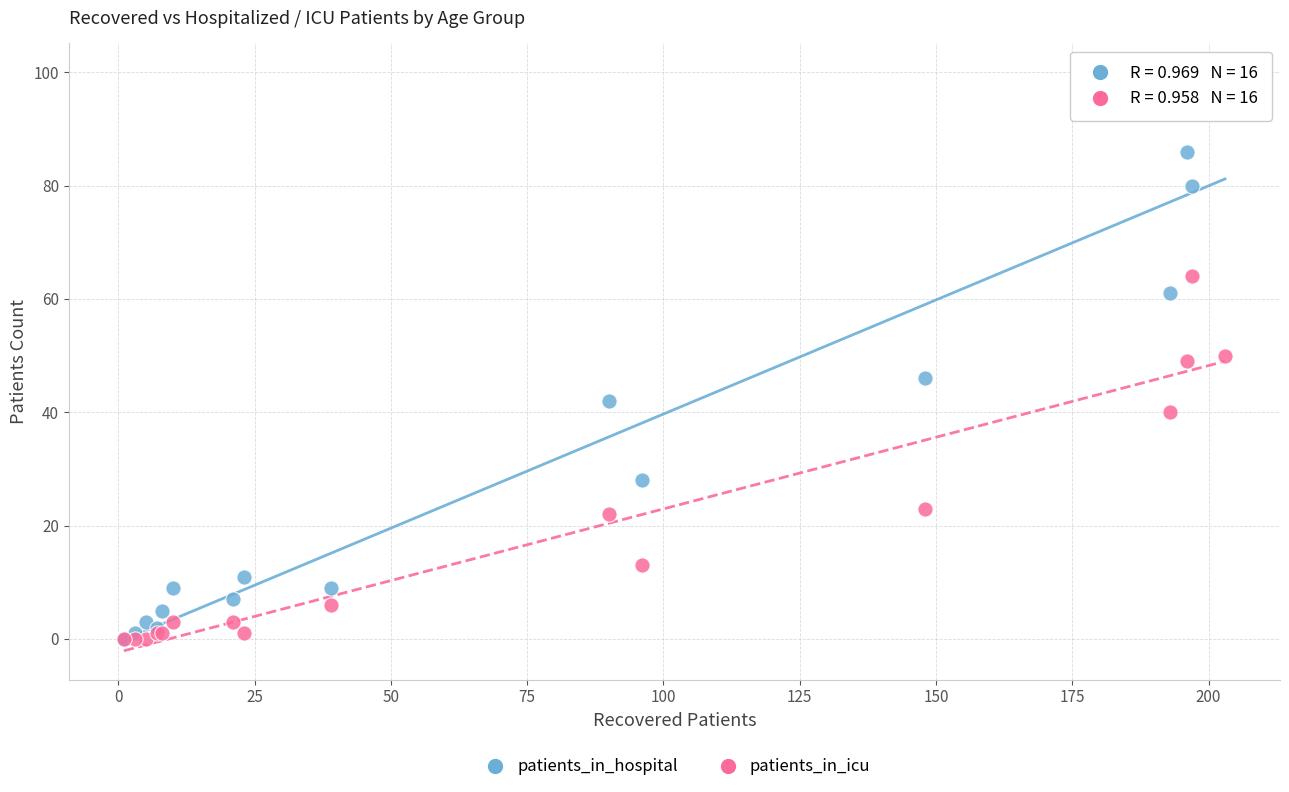

Which series has the widest spread of Y values?

patients_in_hospital